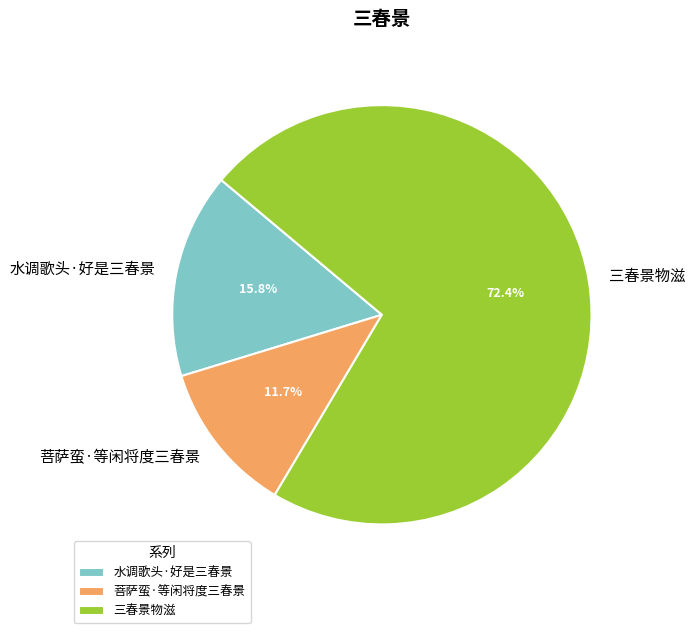

Is 三春景物滋 the majority of the pie?

Yes